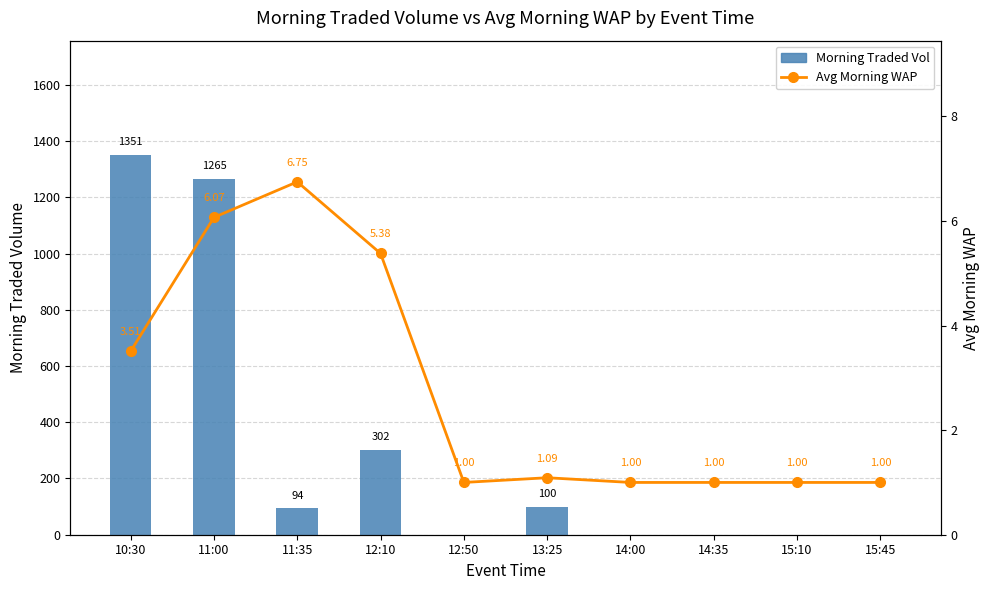

What is the label of the 6th bar from the left?

13:25